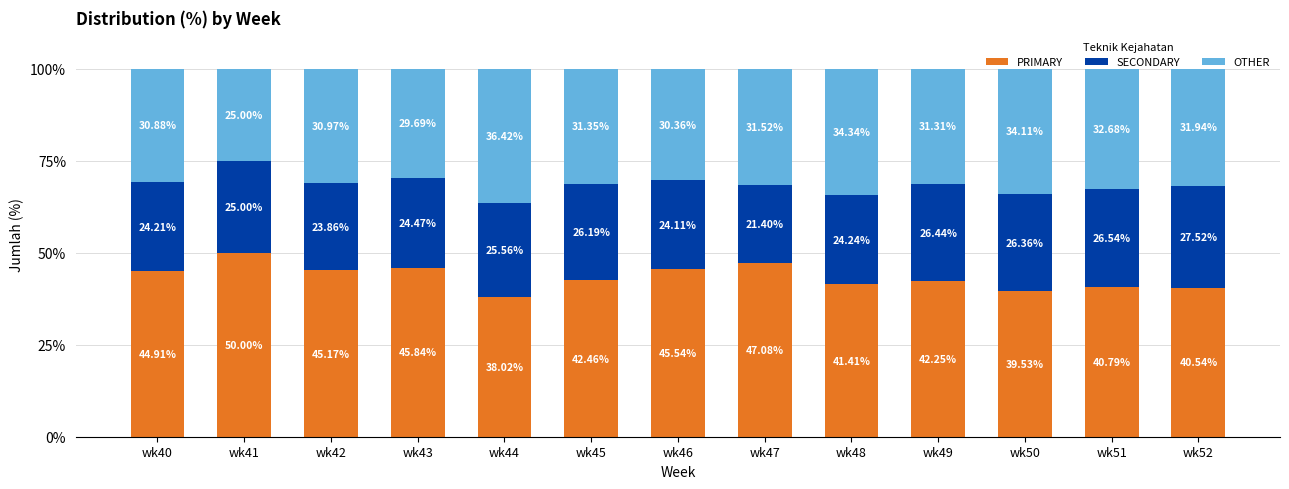

What is the difference between the second highest and minimum values in the PRIMARY series?

9.1